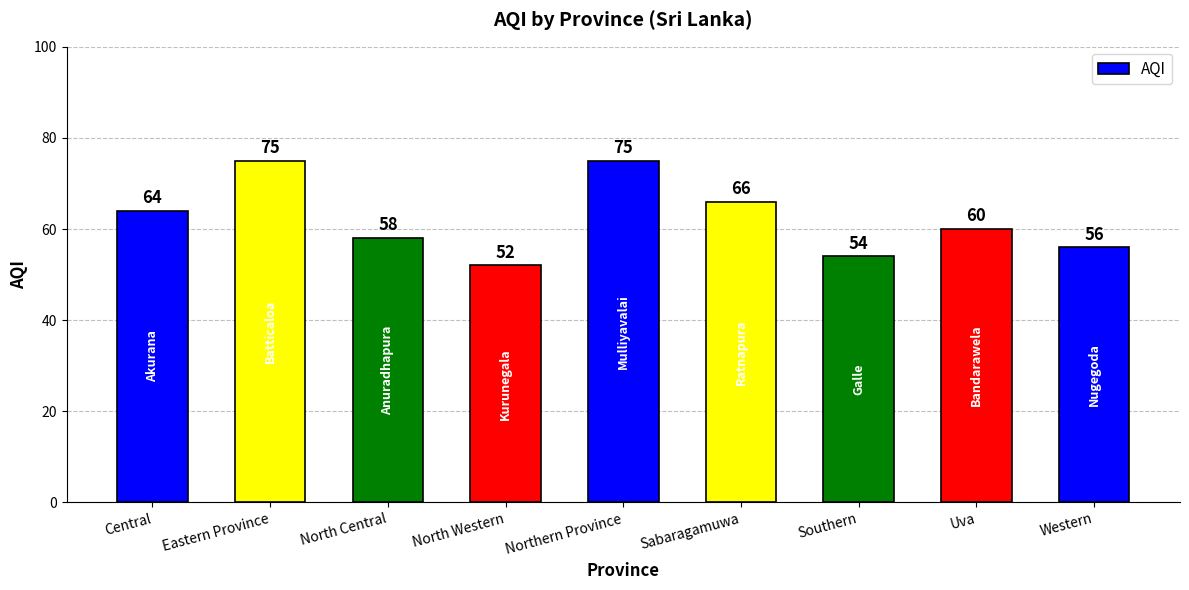

Between Central and Southern, which is larger?

Central